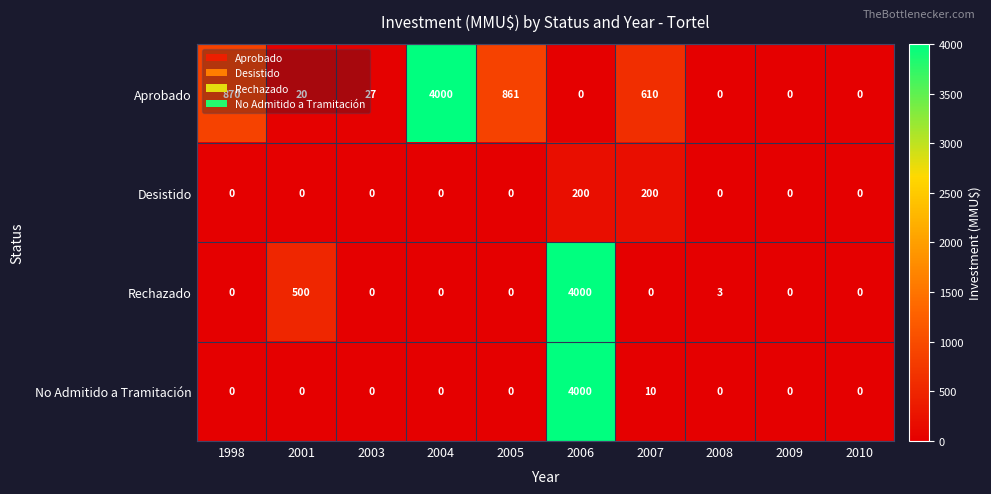

How many data points does each series have?

10